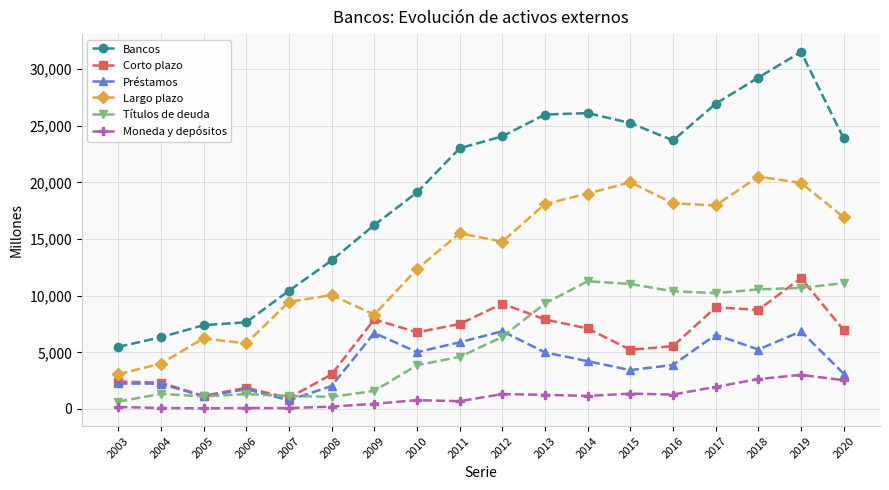

What is the spread (max minus min) of values at 2013?

24742